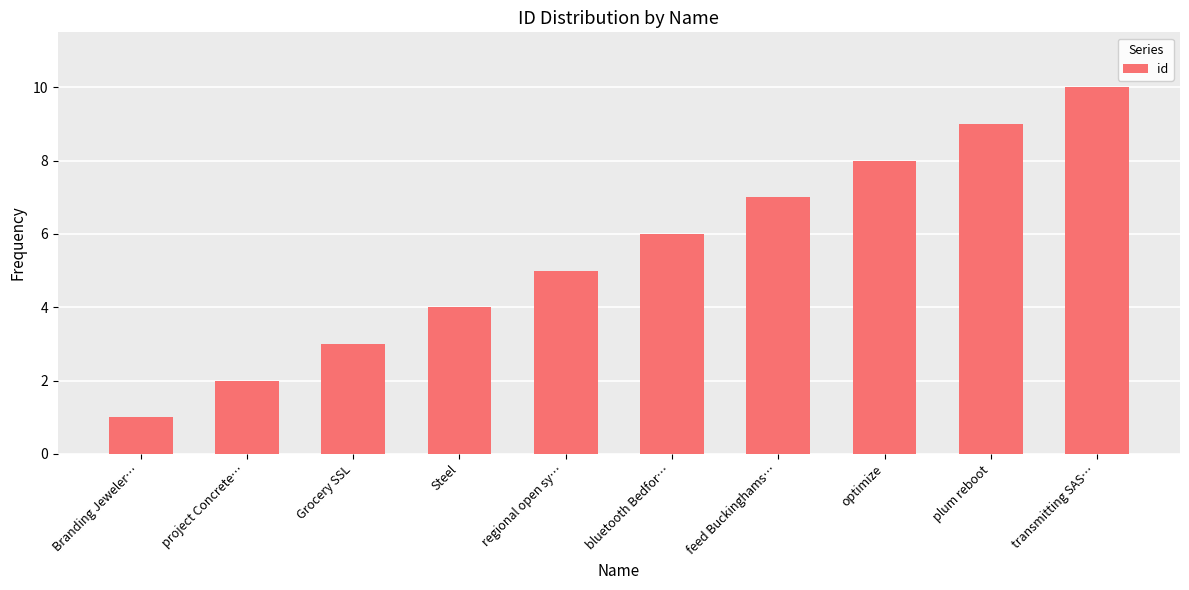

What is the value of the 4th bar from the left?

4